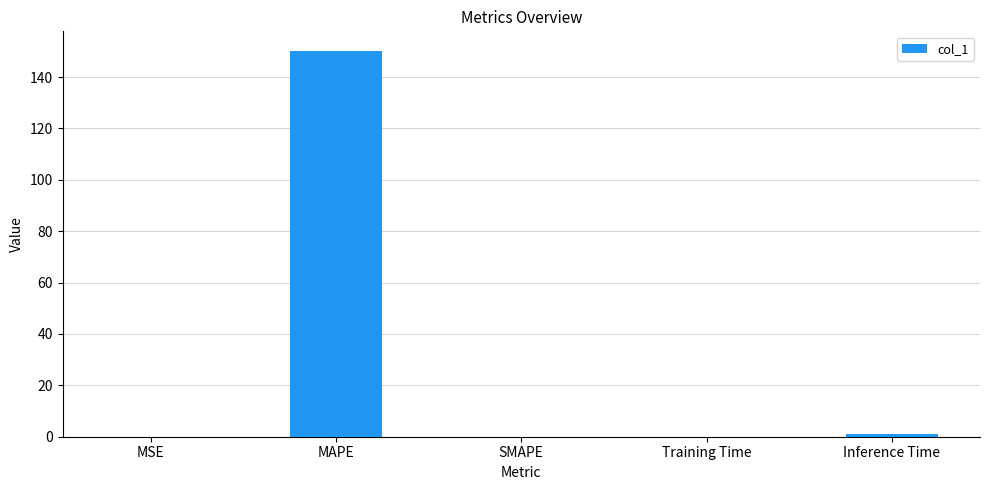

What is the maximum value shown in the chart?

150.3